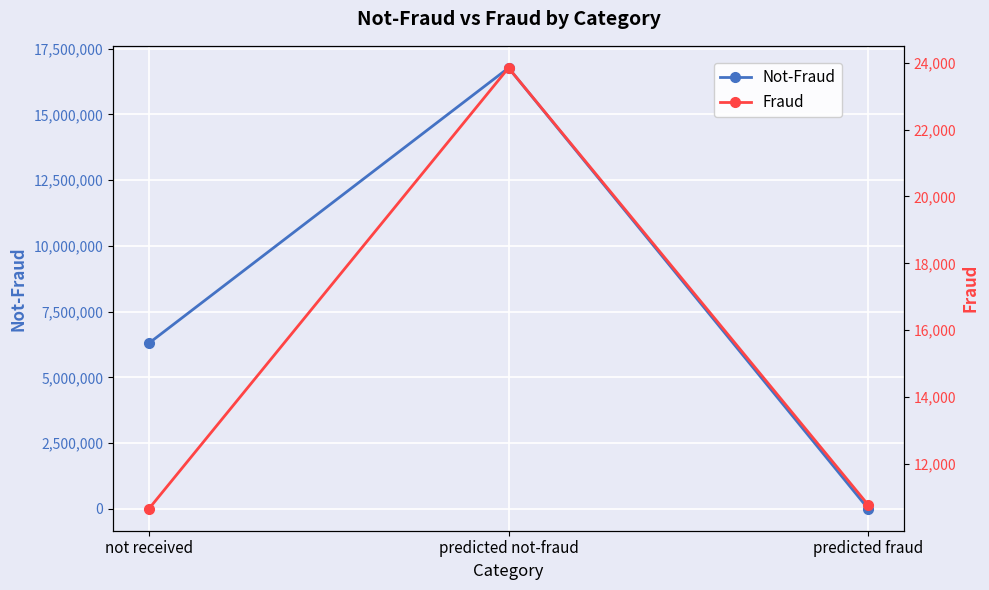

How many values in the Not-Fraud series are below 6301097?

1